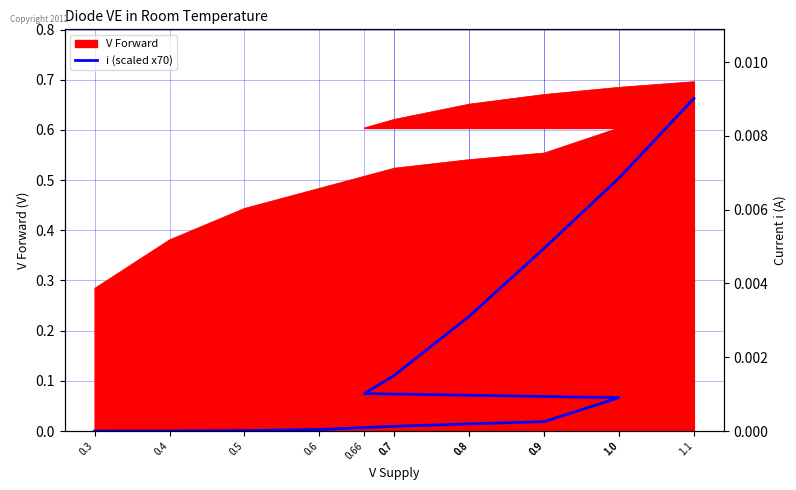

Rank the categories by value from highest to lowest.

1.1, 1.0, 0.9, 0.8, 0.7, 0.66, 1.0, 0.9, 0.8, 0.7, 0.6, 0.5, 0.4, 0.3